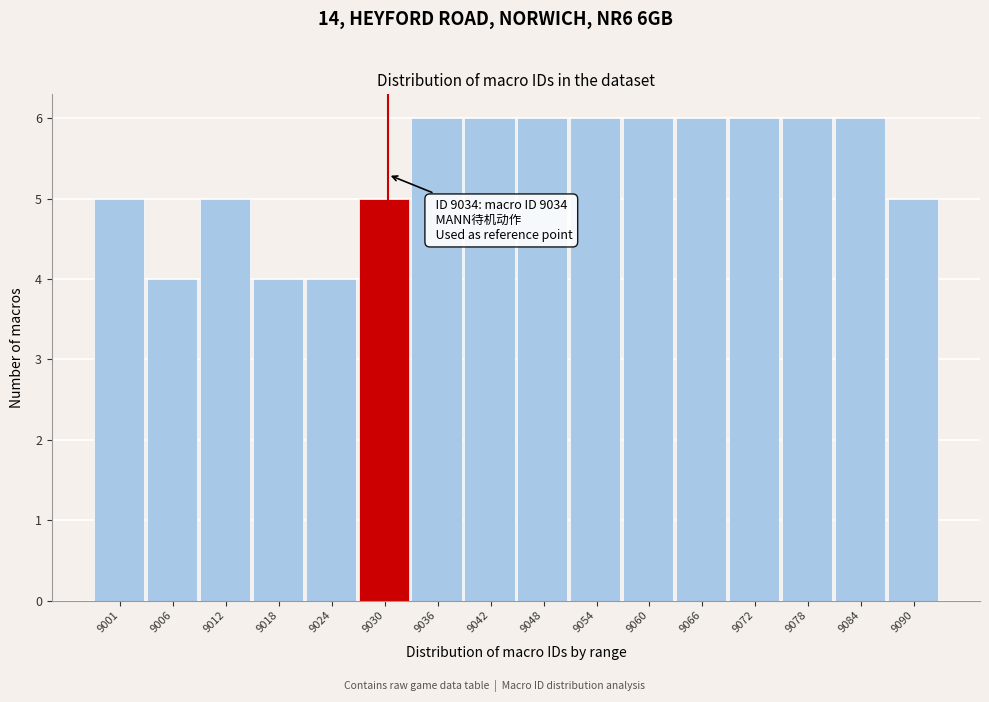

Reading left to right, list all the values displayed in this chart.

9001=5	9006=4	9012=5	9018=4	9024=4	9030=5	9036=6	9042=6	9048=6	9054=6	9060=6	9066=6	9072=6	9078=6	9084=6	9090=5